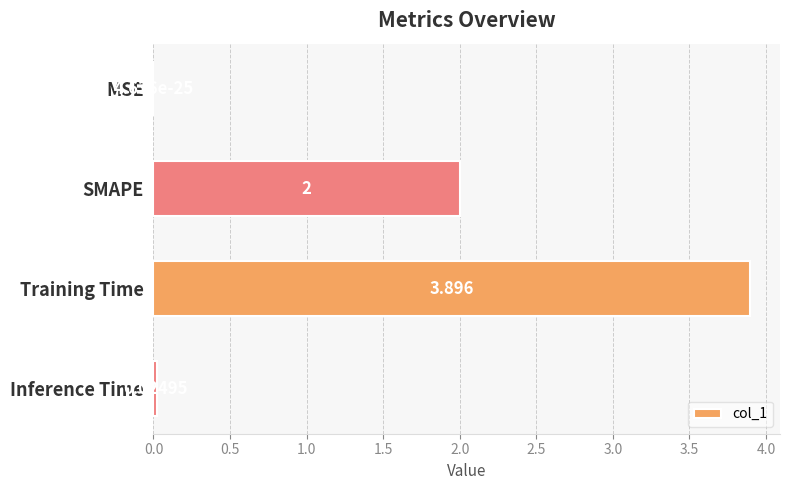

Where is the data nearest to the value 1?

Inference Time